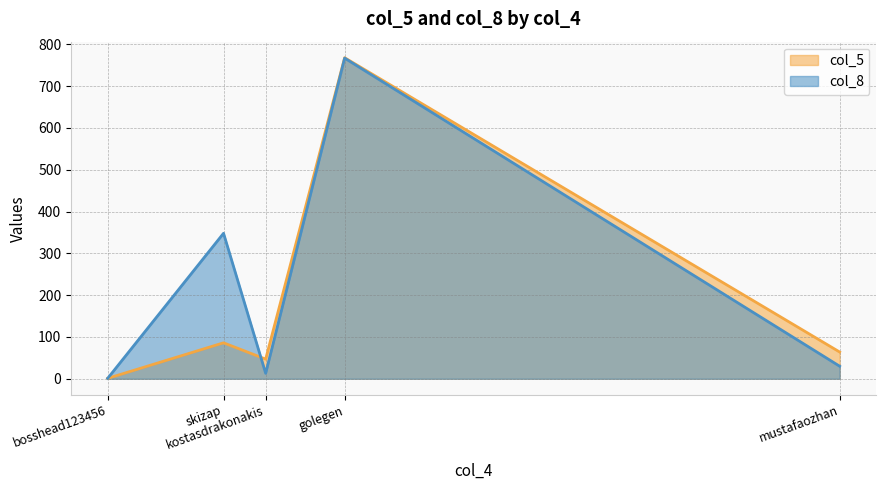

What is the difference between the col_5 values at mustafaozhan and golegen?

704